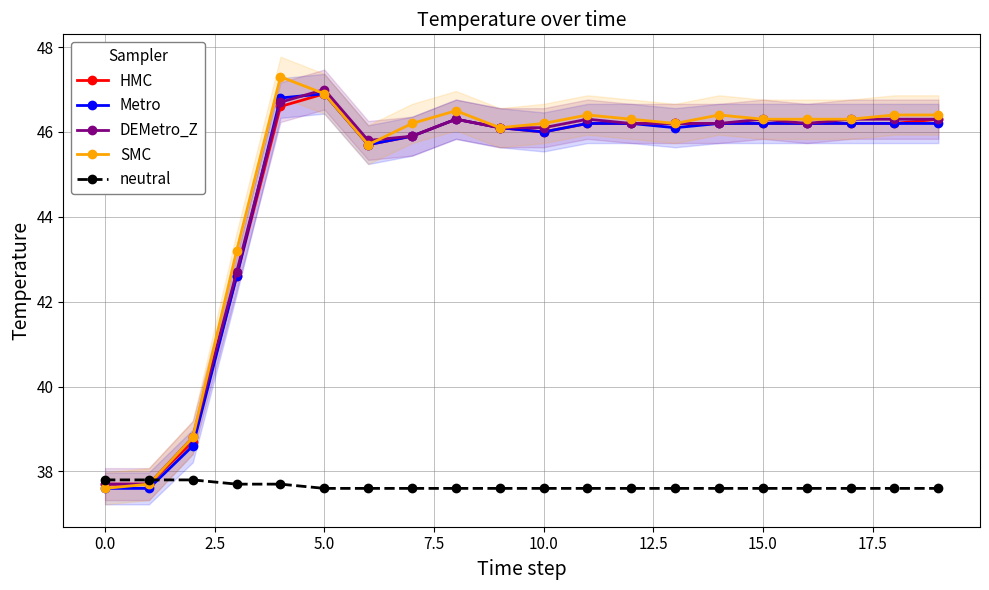

What are all the series names shown in the legend?

HMC, Metro, DEMetro_Z, SMC, neutral